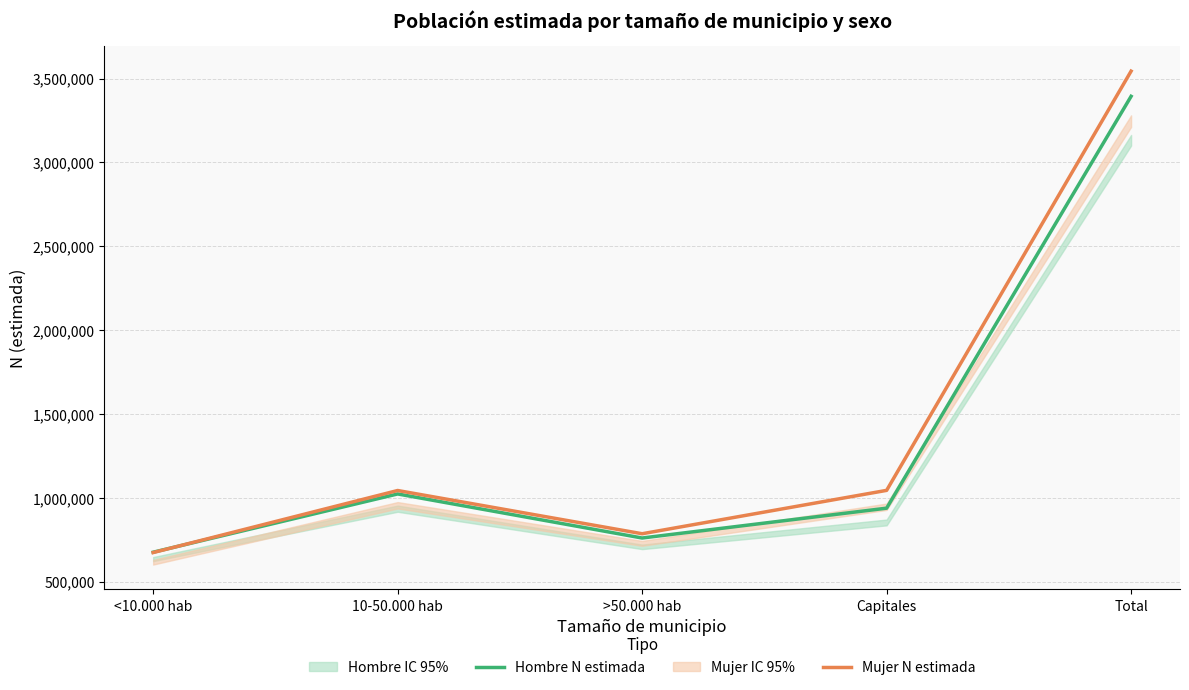

The Mujer N estimada series shows 1080971 at <10.000 hab. True or false?

False